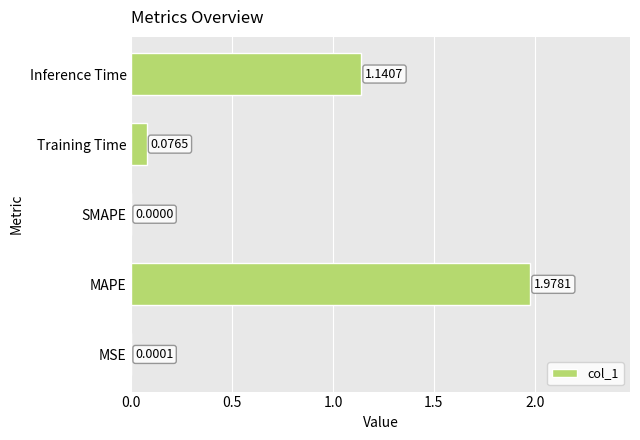

What is the sum of the values at Inference Time and MAPE?

3.1